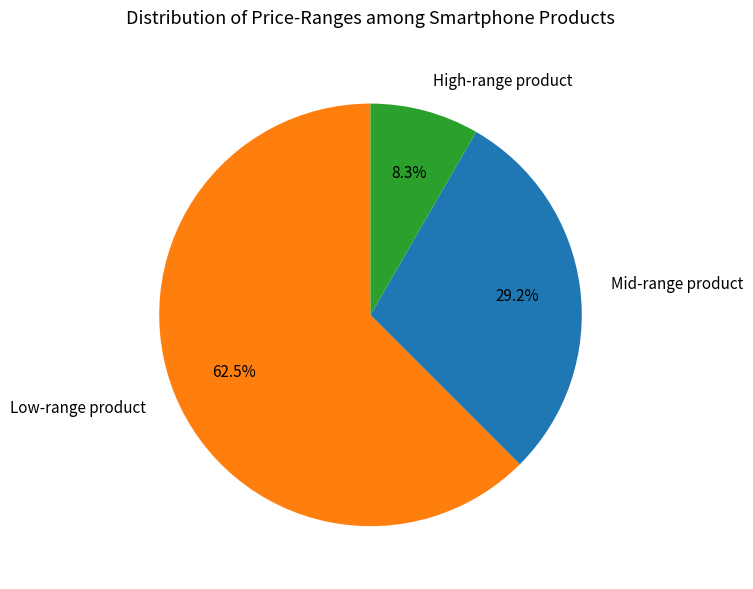

Does any single category account for the majority?

Yes